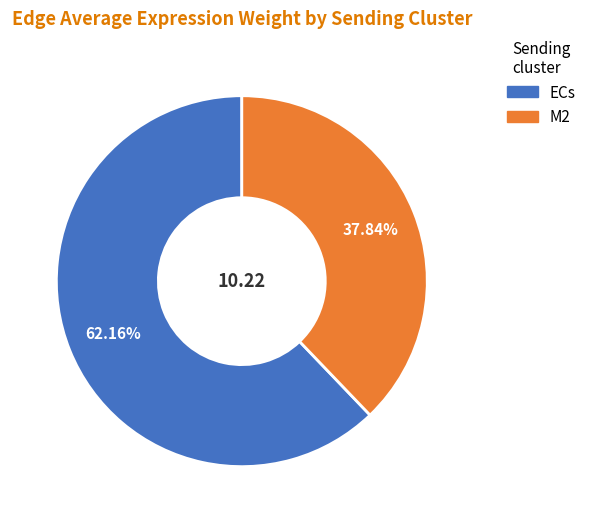

Is there a majority slice in this chart?

Yes